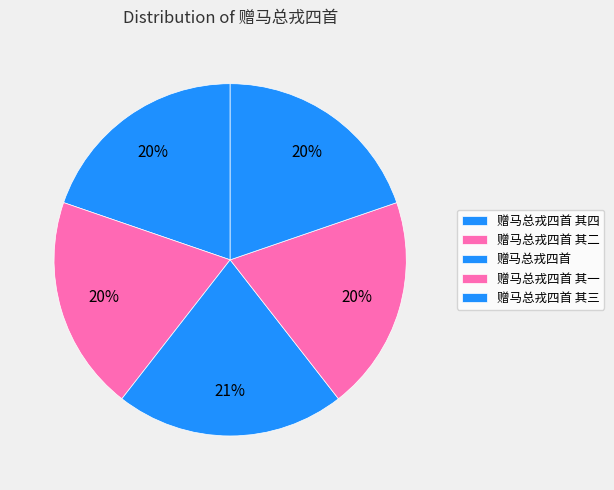

Is it true that 赠马总戎四首 其三 is 20% of the pie?

True